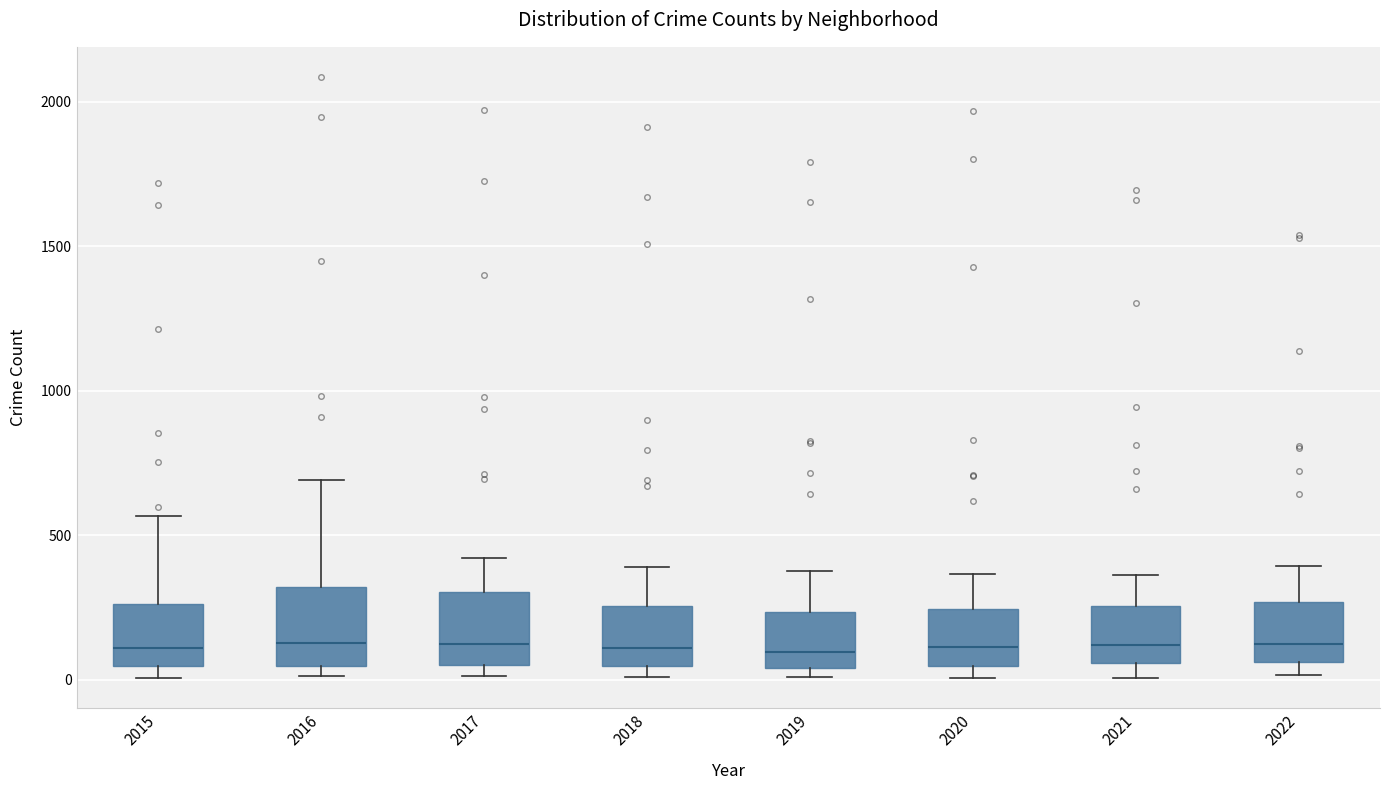

Reading left to right, transcribe this box plot: for each box, give where its median line is, the range the box spans, and where its two whiskers end, as read against the y-axis. The values are not printed on the chart, so give them approximately, as read against the axis.

2015: median 100, box 50 to 250, whiskers 0 to 550
2016: median 150, box 50 to 300, whiskers 0 to 700
2017: median 100, box 50 to 300, whiskers 0 to 400
2018: median 100, box 50 to 250, whiskers 0 to 400
2019: median 100, box 50 to 250, whiskers 0 to 400
2020: median 100, box 50 to 250, whiskers 0 to 350
2021: median 100, box 50 to 250, whiskers 0 to 350
2022: median 100, box 50 to 250, whiskers 0 to 400